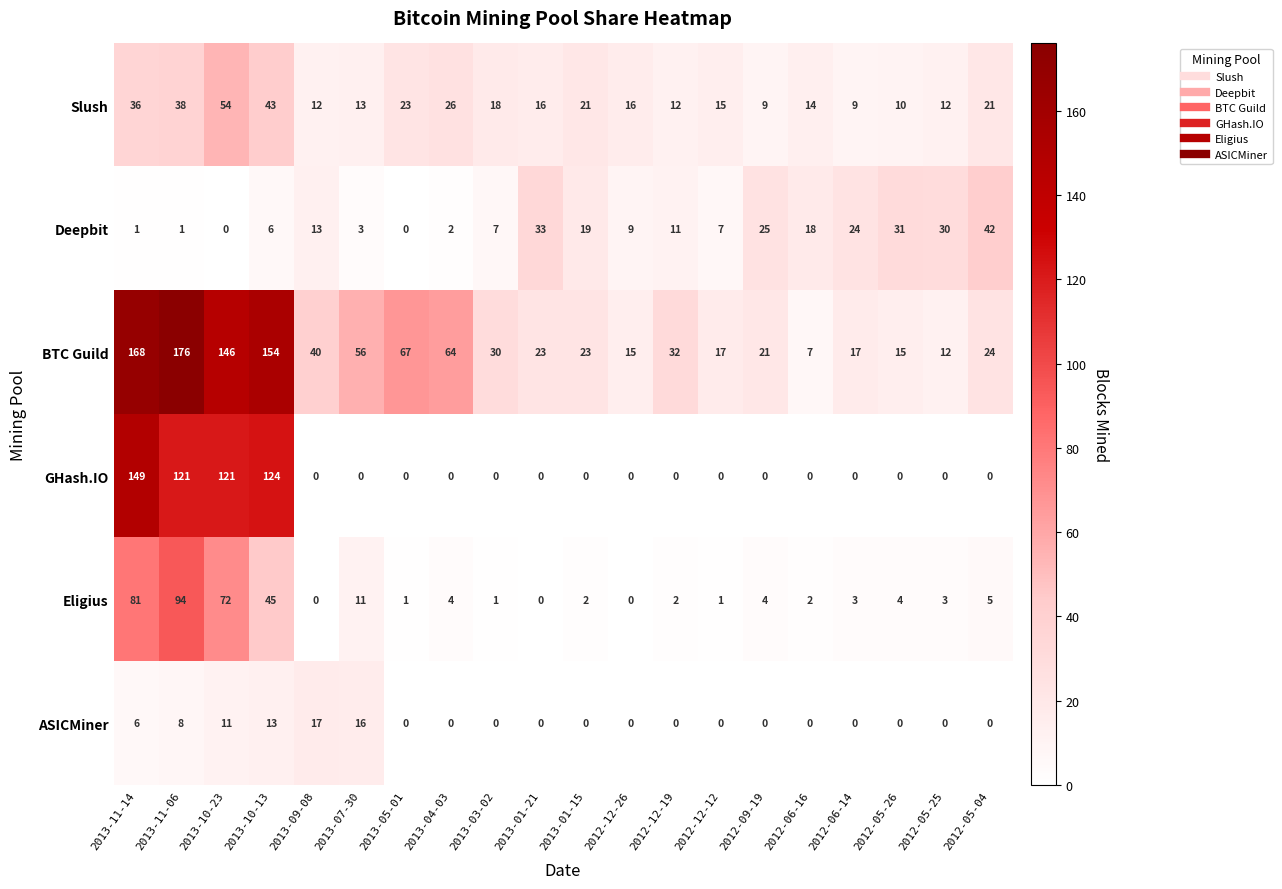

How many data points in BTC Guild are less than 30?

10